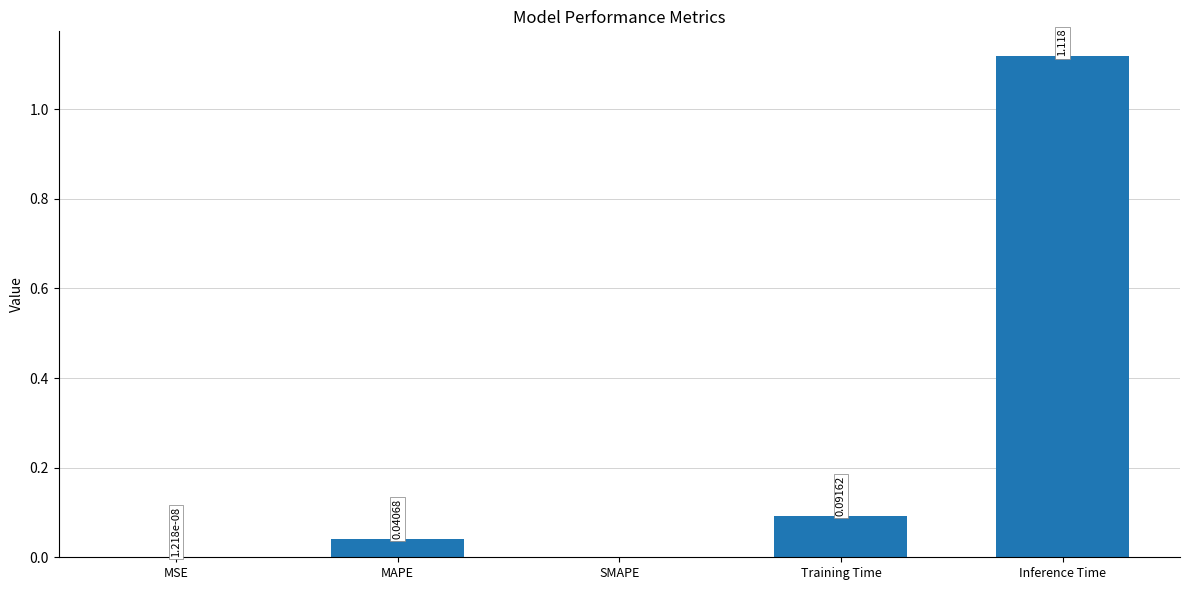

Which category has the highest value across all series?

Inference Time